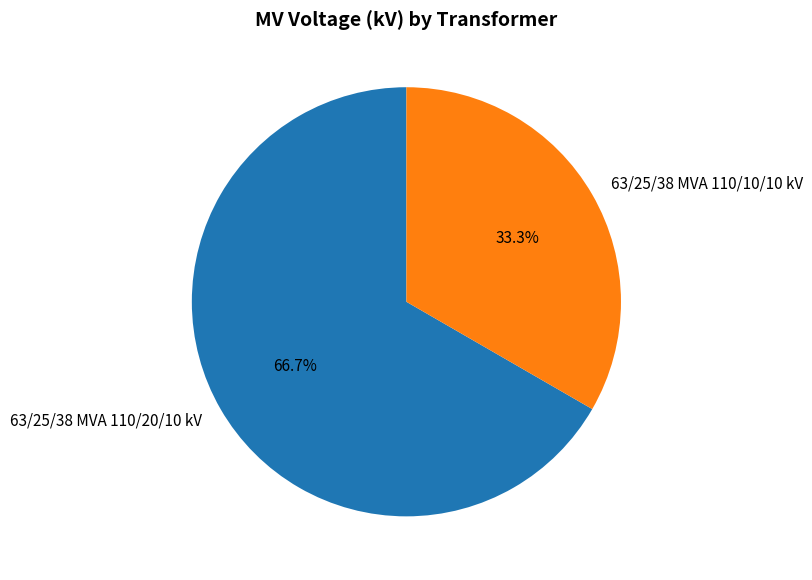

What percentage is the 63/25/38 MVA 110/20/10 kV slice, to the nearest percent?

67%